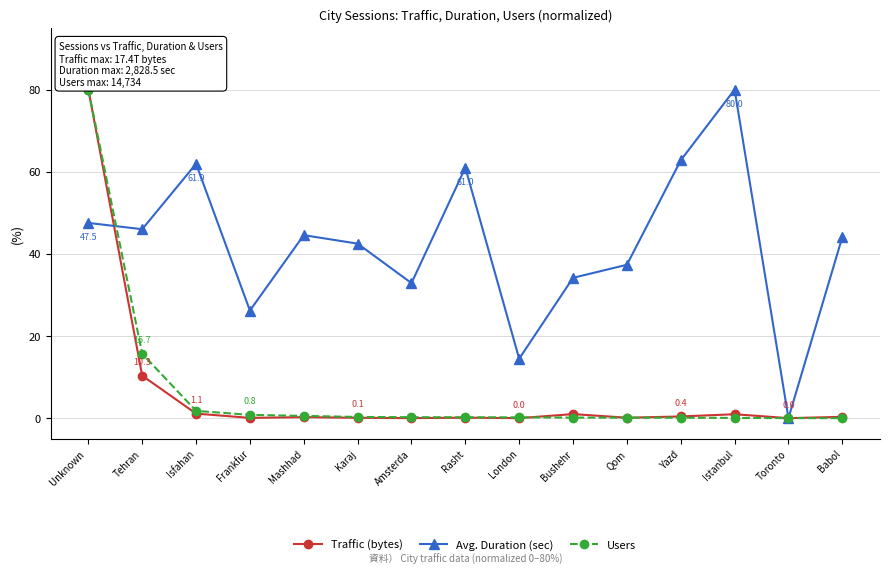

Is the value of Traffic (bytes) at Rasht greater than the value of Avg. Duration (sec) at Unknown ?

No